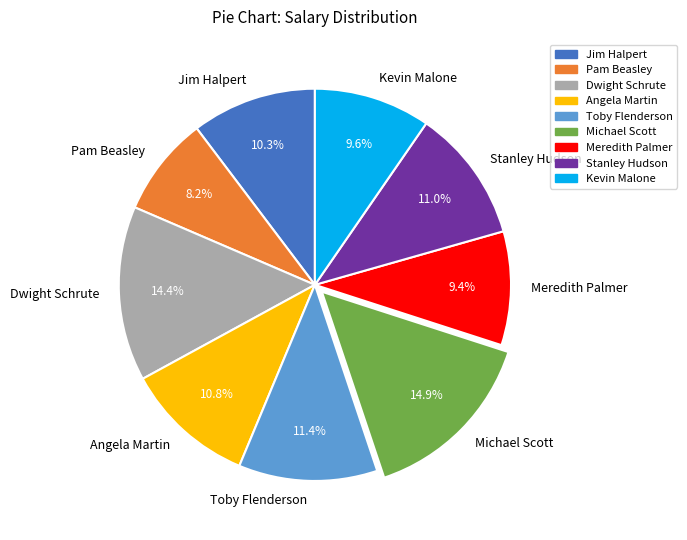

What percentage is the Angela Martin slice, to the nearest percent?

11%